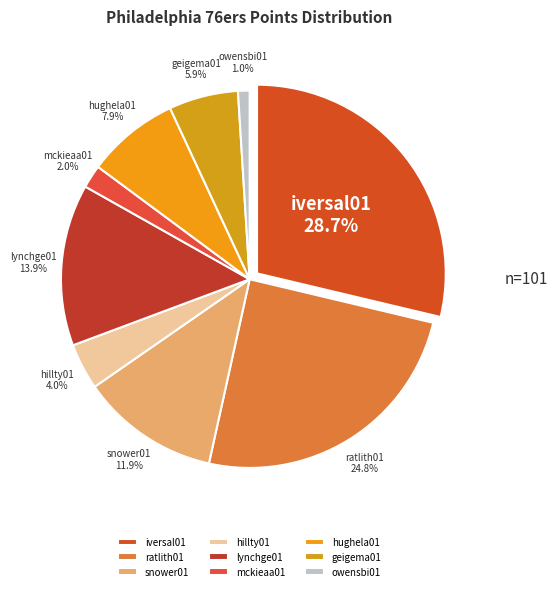

To the nearest percent, what is the difference between the largest and smallest slice percentages?

28%